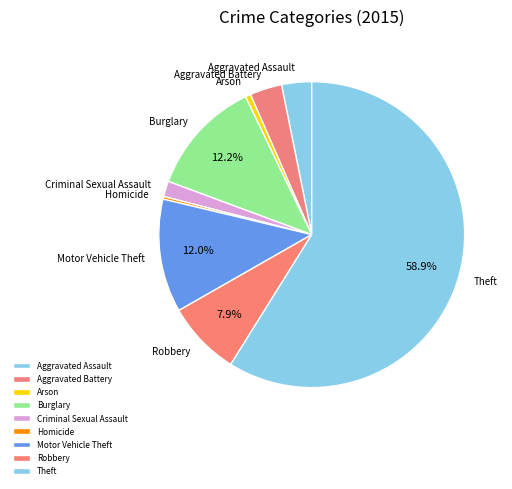

What is the total percentage of Motor Vehicle Theft and Burglary?

24.2%